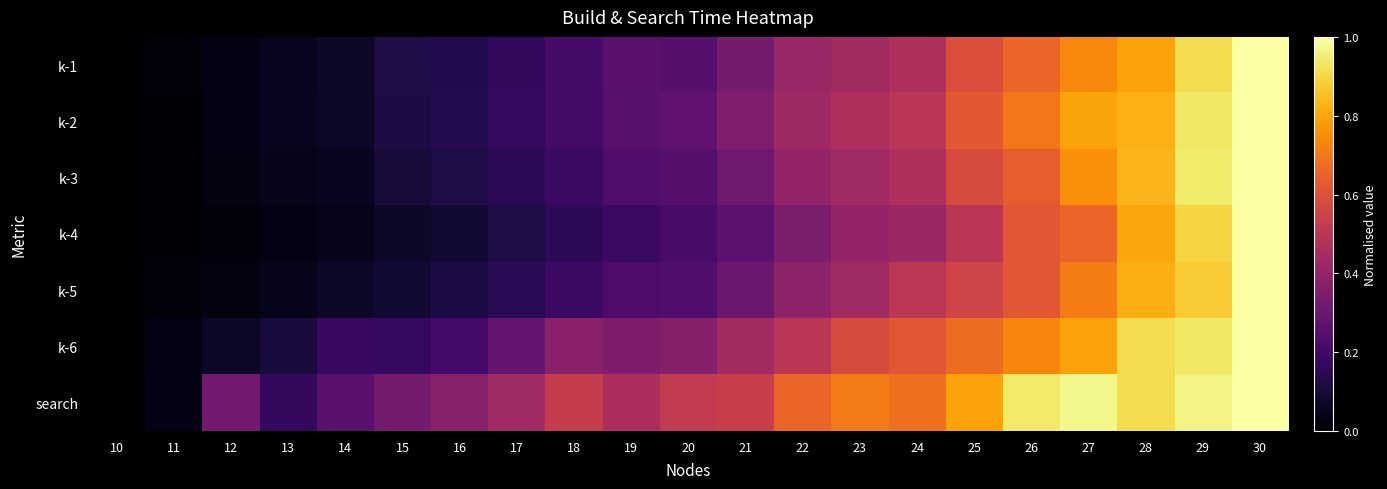

What is the total value across all series at 17?

1.5